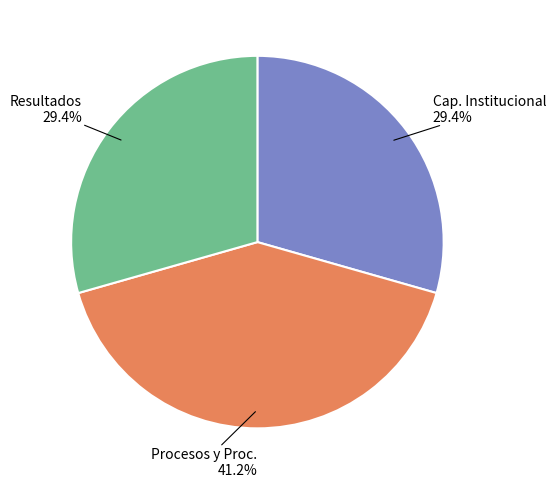

Is there a majority slice in this chart?

No